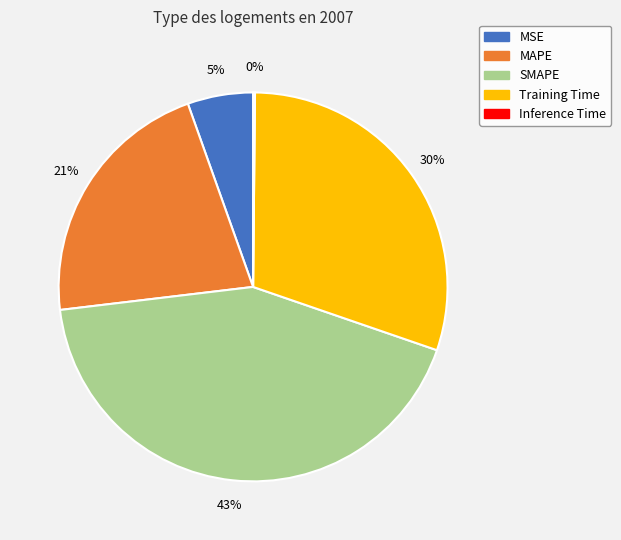

Which has a higher value, MSE or Training Time?

Training Time